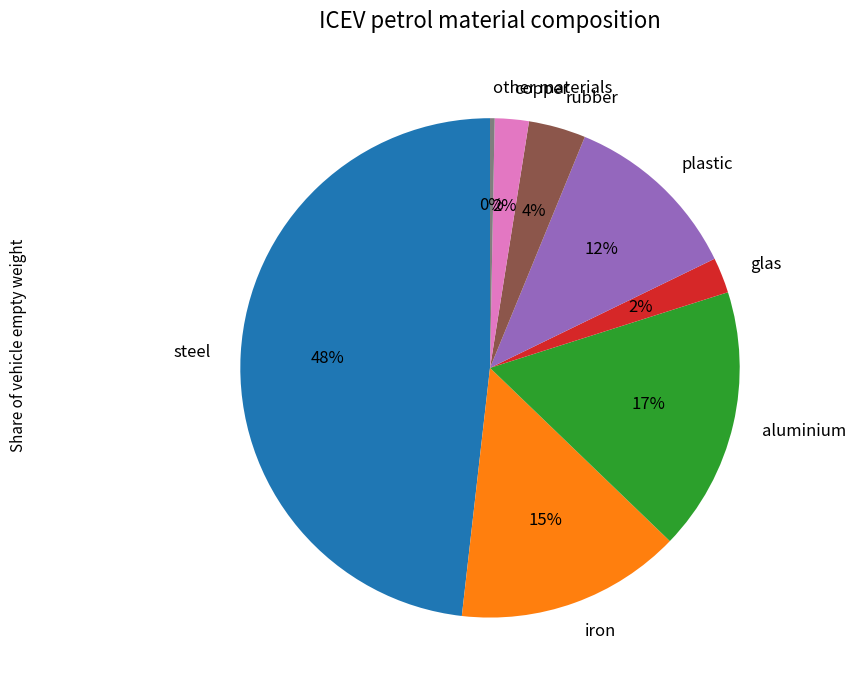

Combined, do other materials and steel account for over 50%?

No